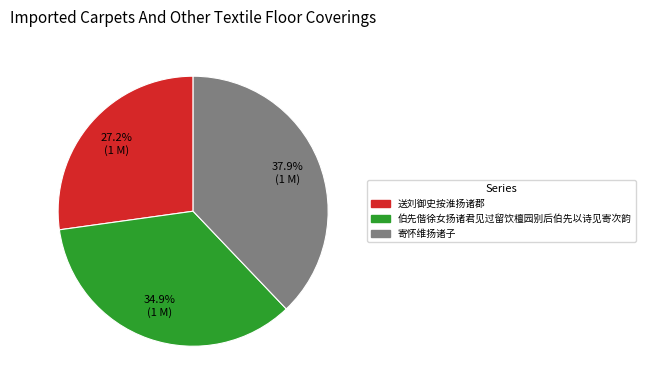

Is it true that 送刘御史按淮扬诸郡 is 39% of the pie?

False